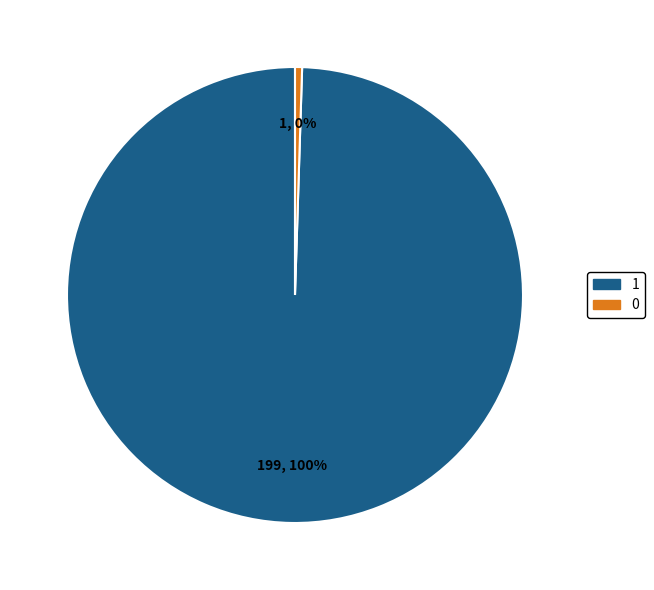

Combined, do 0 and 1 account for over 50%?

Yes